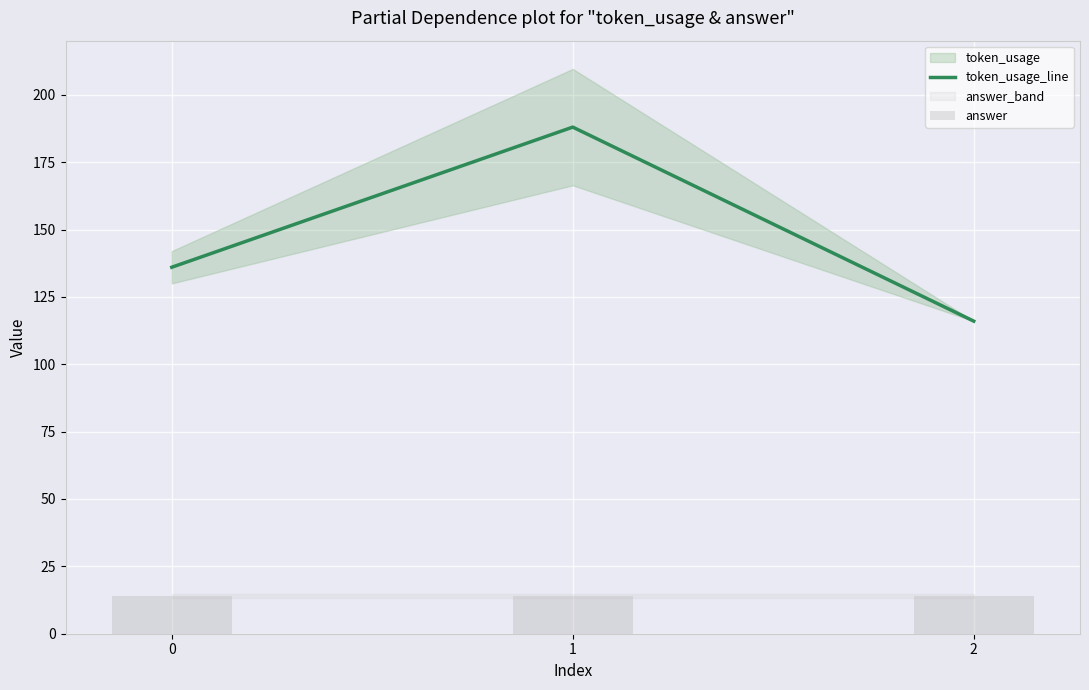

True or false: token_usage_line has a value of 197 at 0.

False